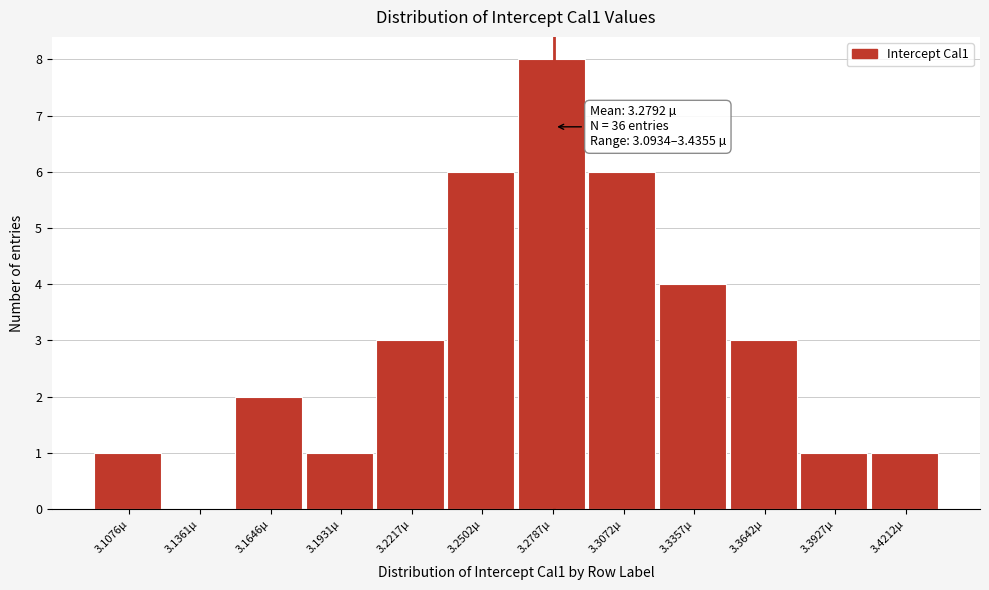

Over which range of the x-axis is the bar tallest?

3.265 to 3.295